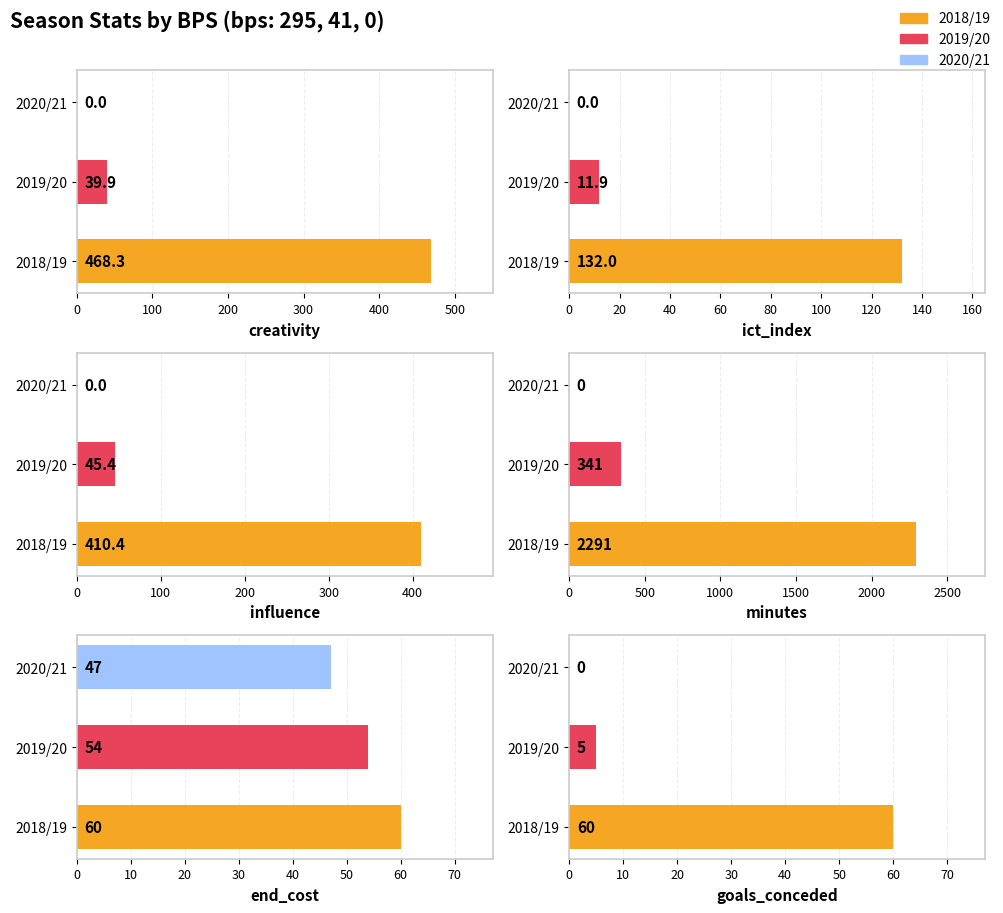

Between 295 and 41, which is larger?

295